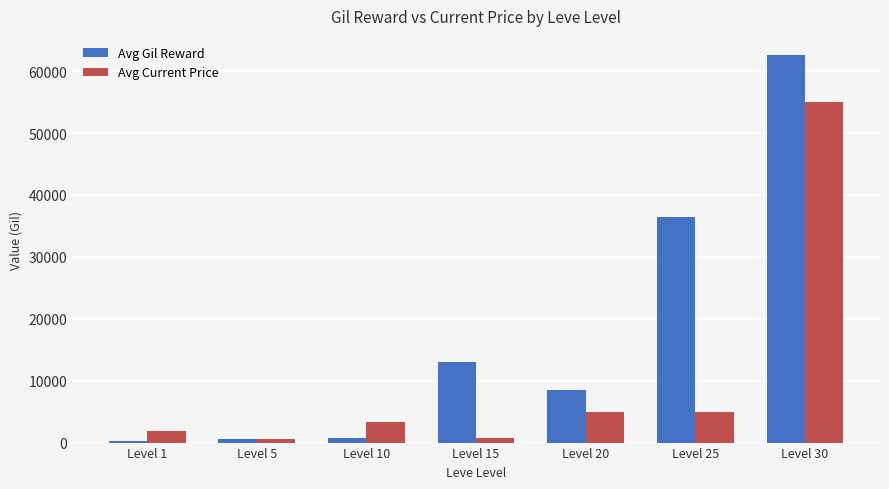

Is it true that Avg Gil Reward equals 36390.0 at Level 25?

True